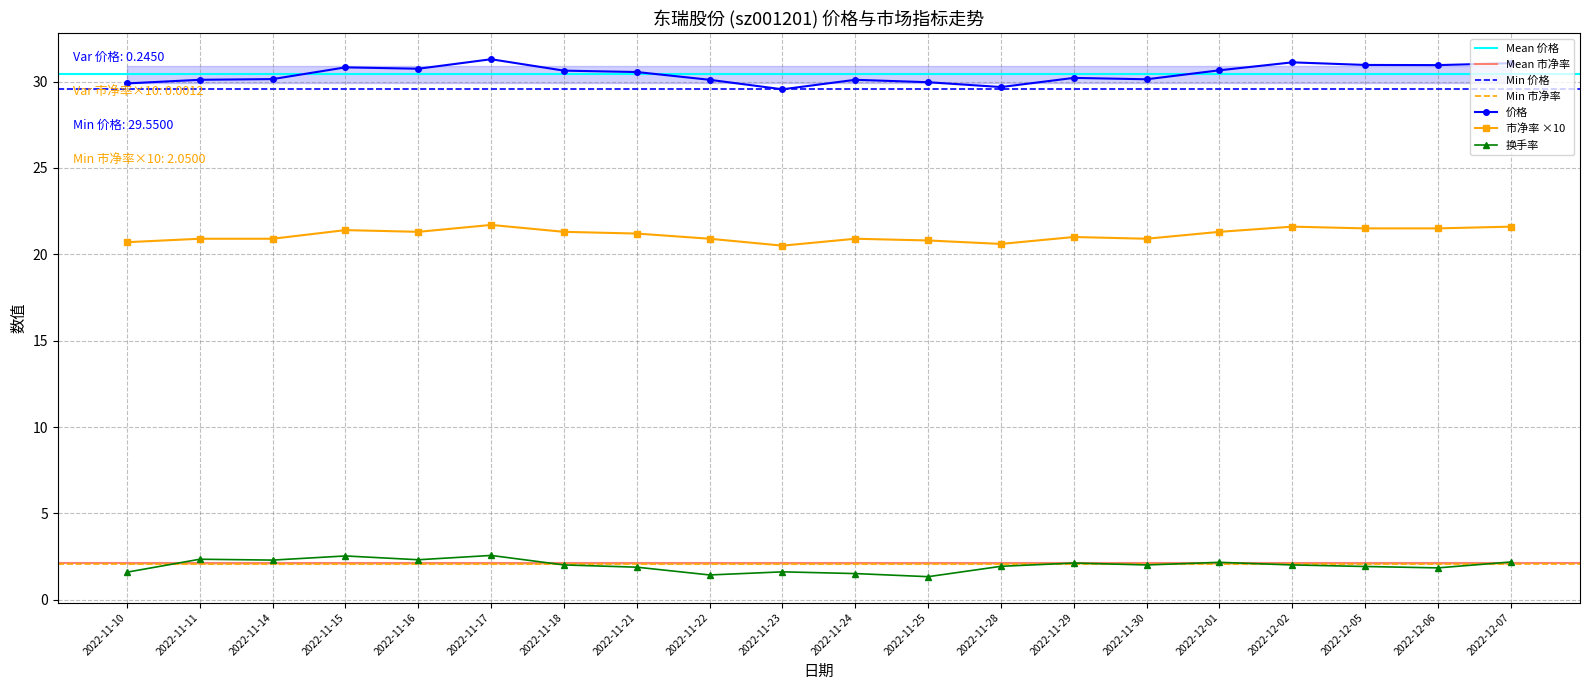

What is the highest value of the 价格 series?

31.3